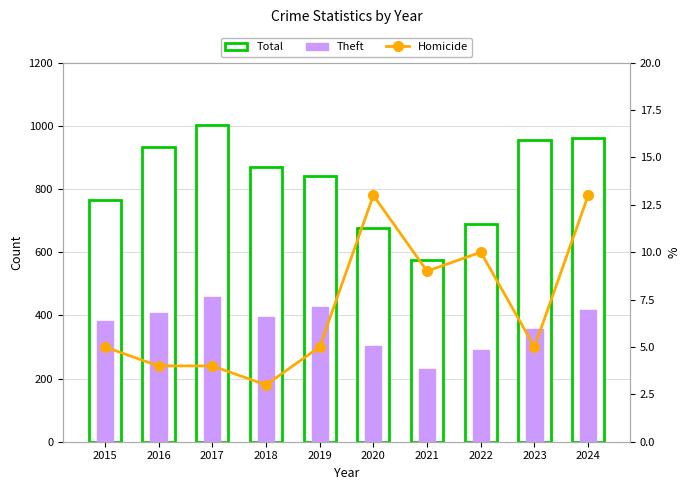

What value does the Total series have at 2015, to the nearest 50?

750